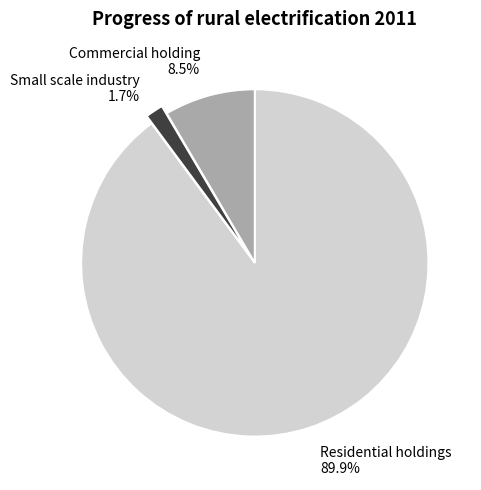

Is there any slice that represents more than half of the pie?

Yes